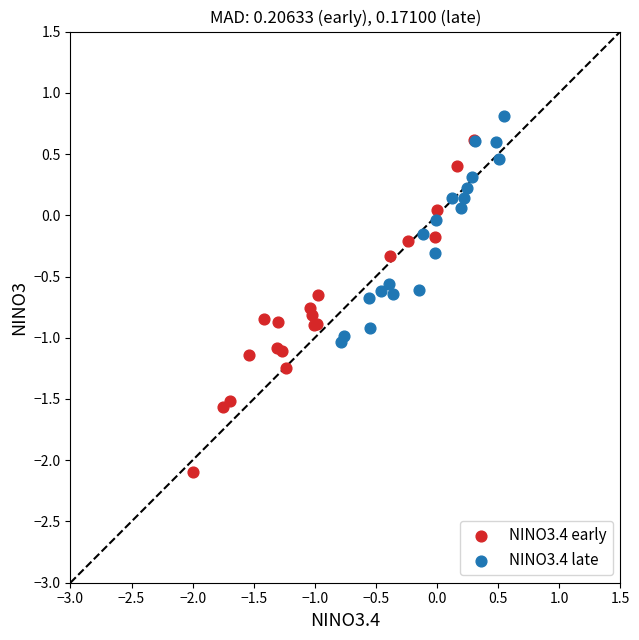

Which series has the largest Y range (max minus min)?

NINO3.4 early